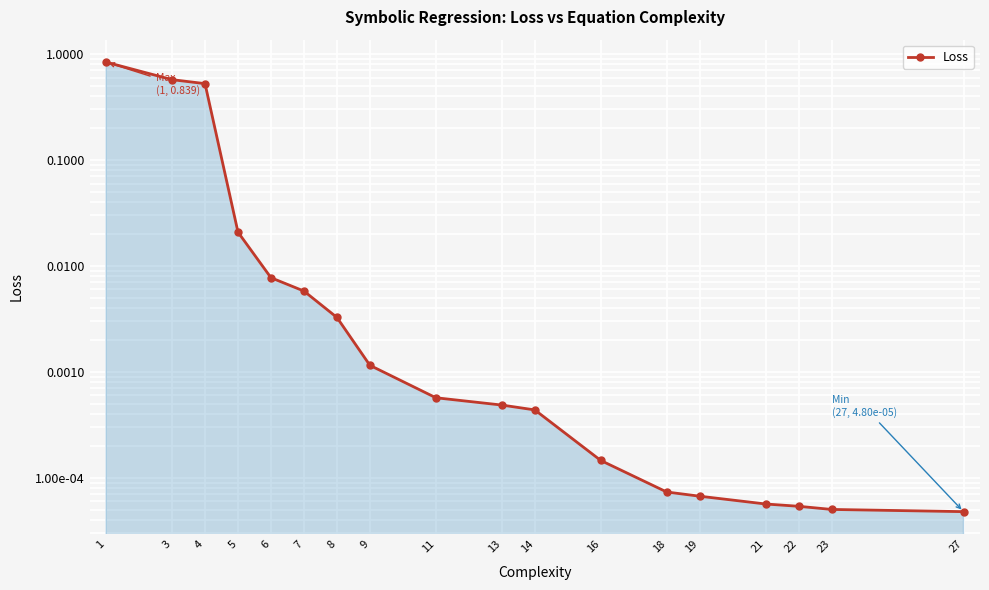

Reading left to right, extract all data points from this chart.

1=0.8	3=0.6	4=0.5	5=0.0	6=0.0	7=0.0	8=0.0	9=0.0	11=0.0	13=0.0	14=0.0	16=0.0	18=0.0	19=0.0	21=0.0	22=0.0	23=0.0	27=0.0